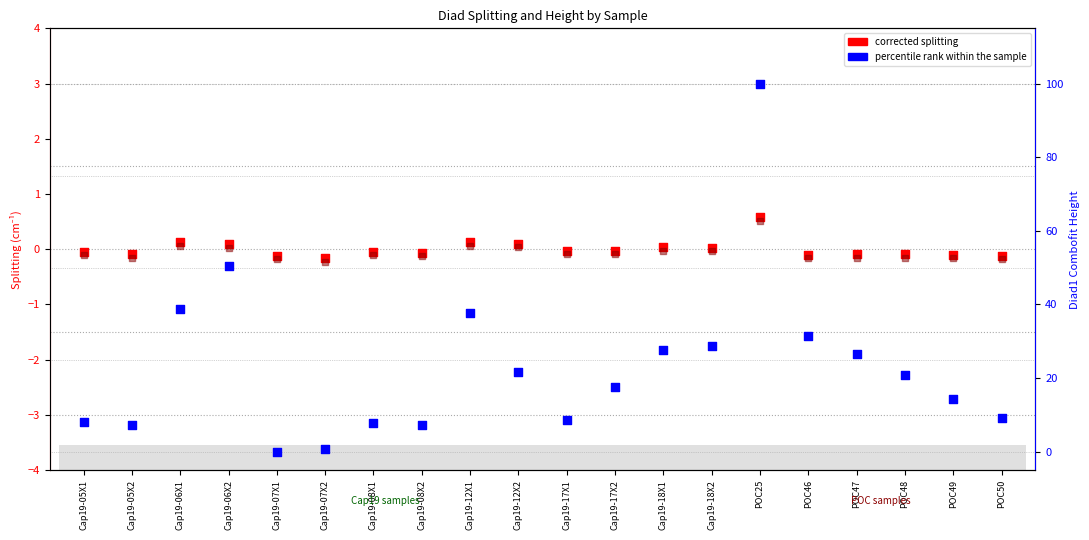

What are all the series names shown in the legend?

corrected splitting, splitting, percentile rank within the sample